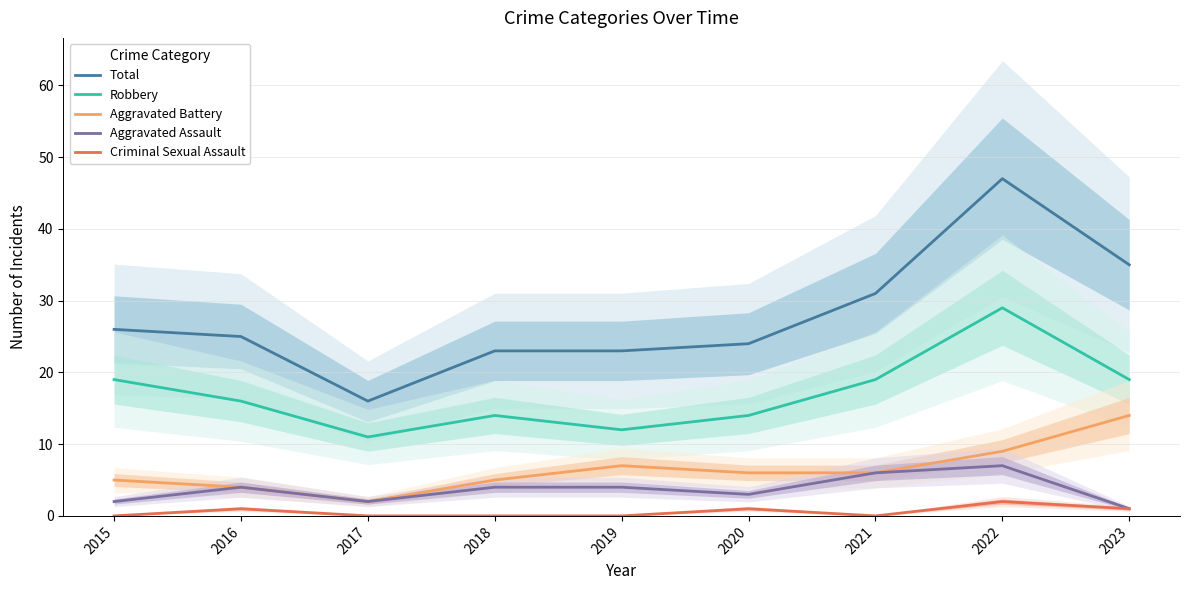

Count the Aggravated Assault values in the range 2 to 4.

6